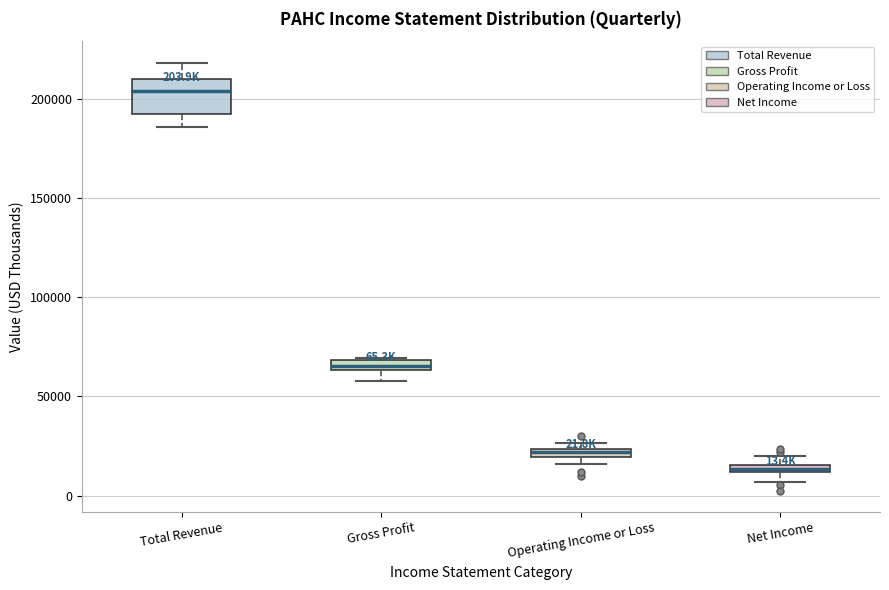

Which box's median line is the highest?

Total Revenue